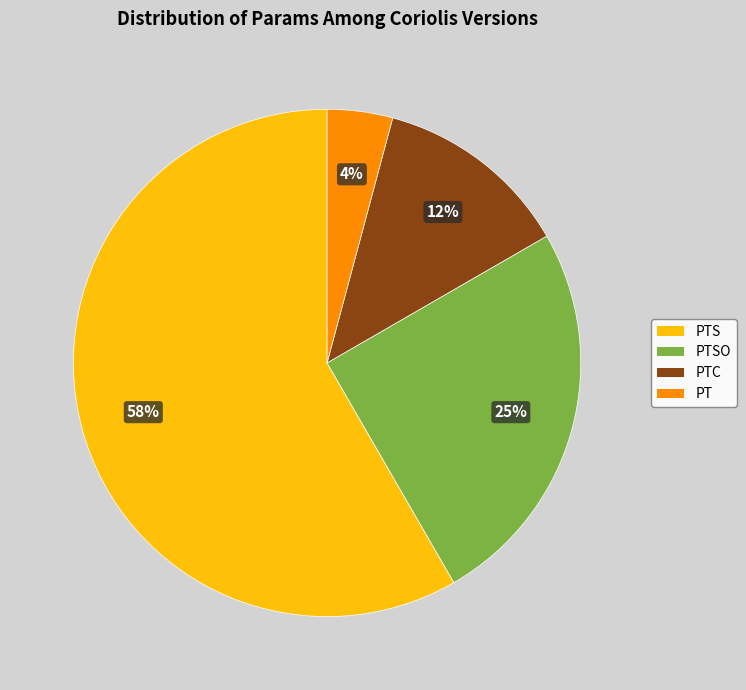

Is there any slice that represents more than half of the pie?

Yes